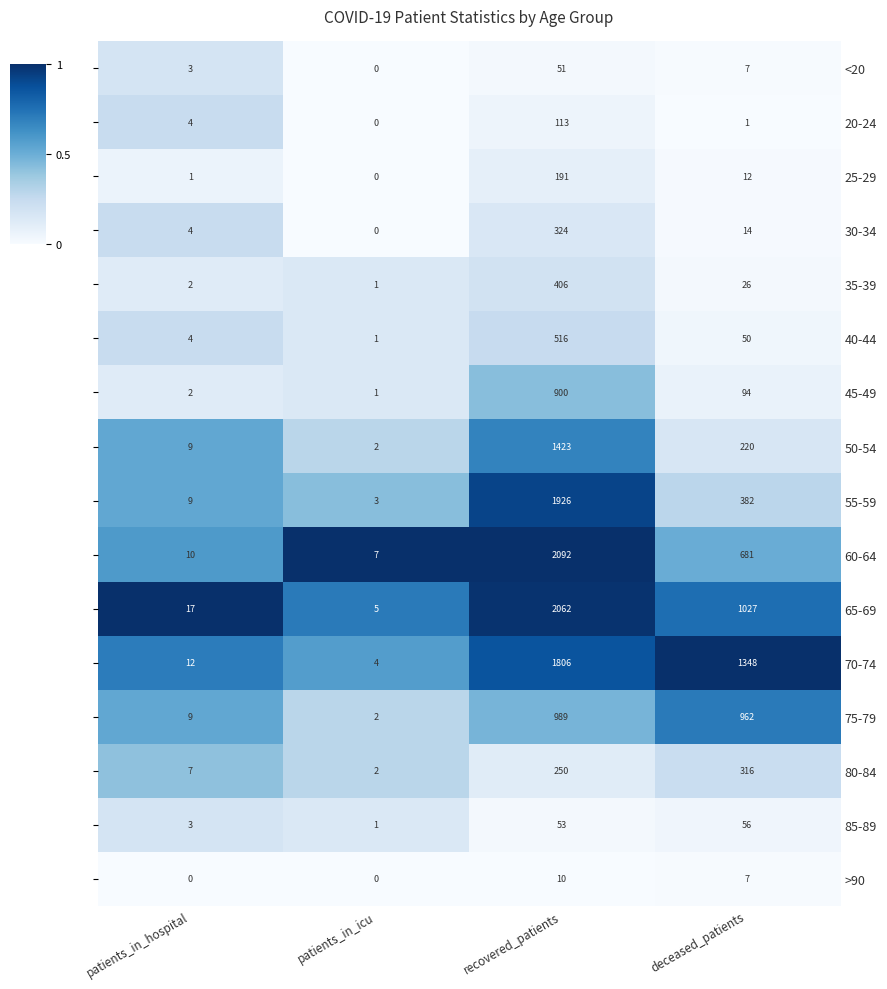

What is the total value across all series at deceased_patients?

5203